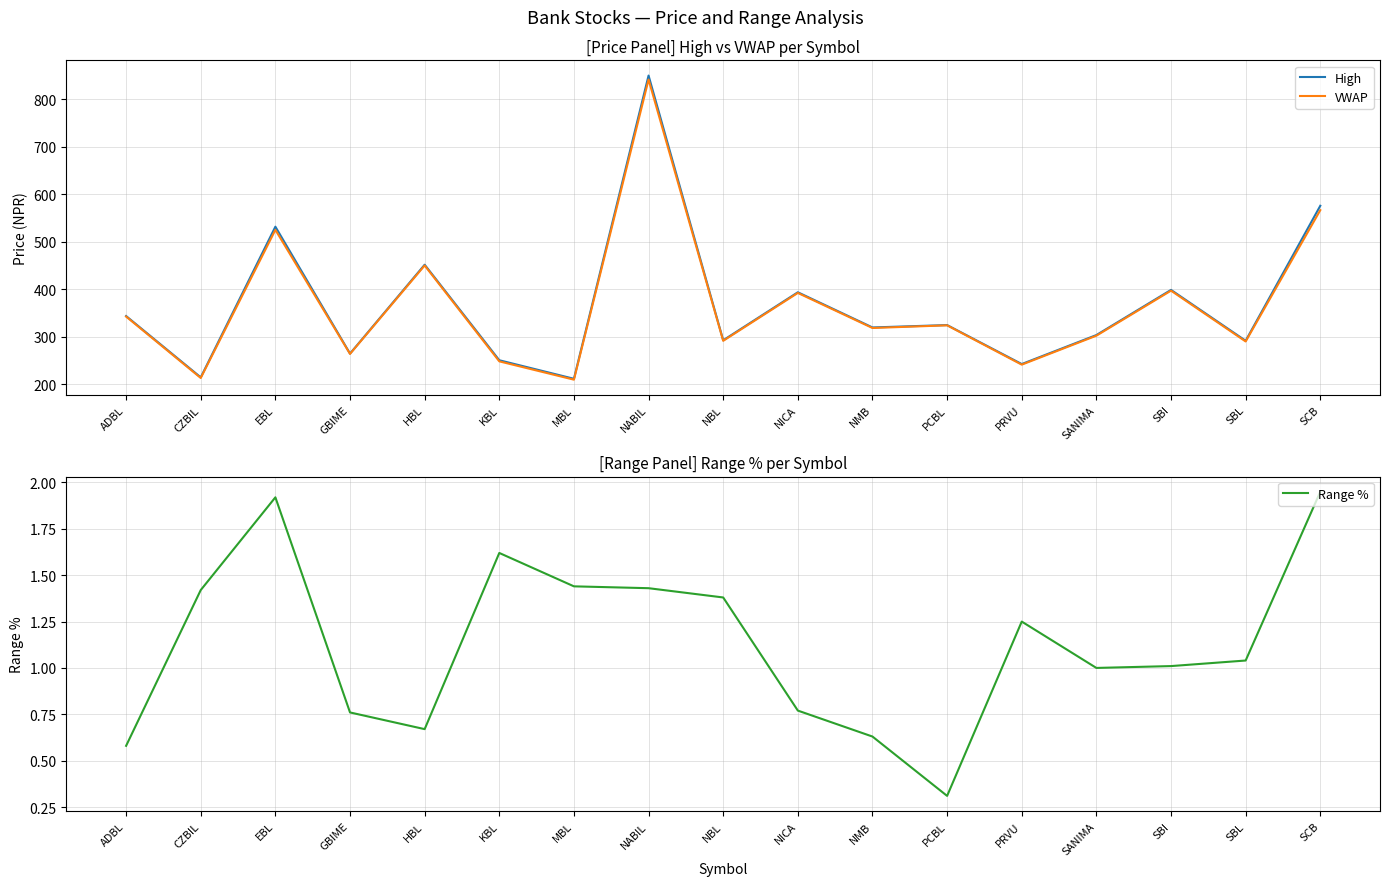

At which category does High reach its first local peak?

EBL